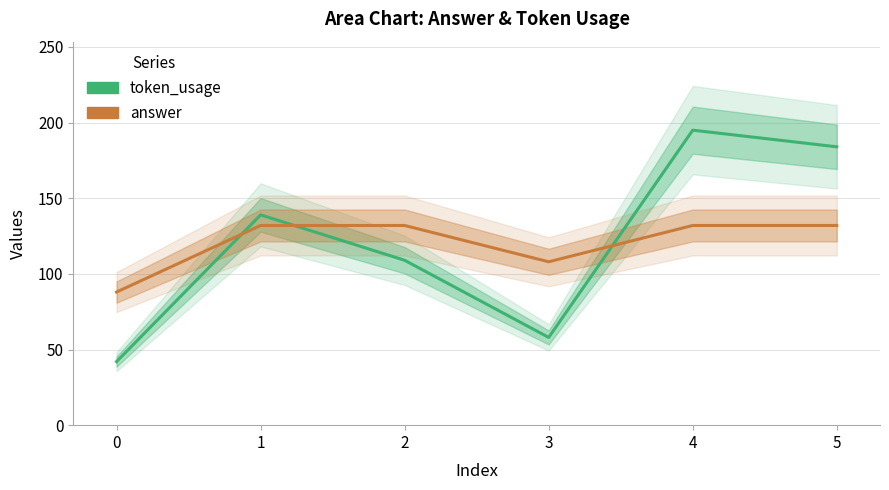

How many intersections are there between token_usage and answer?

3